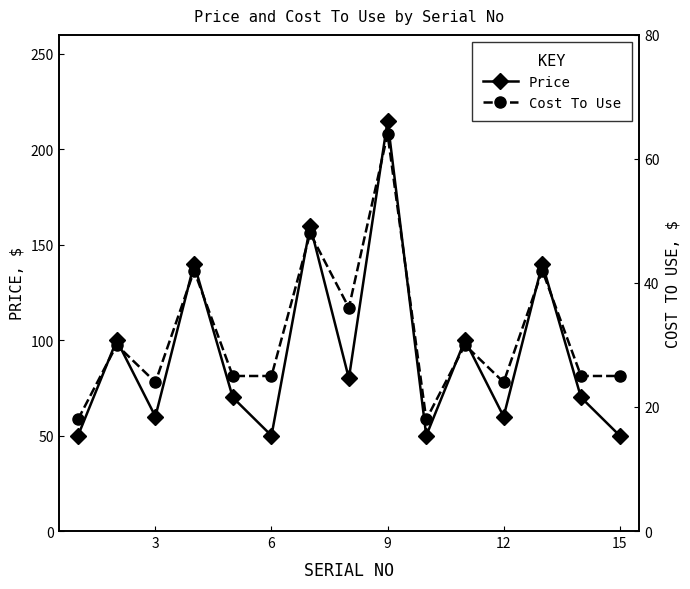

At which label does Price reach its peak?

9